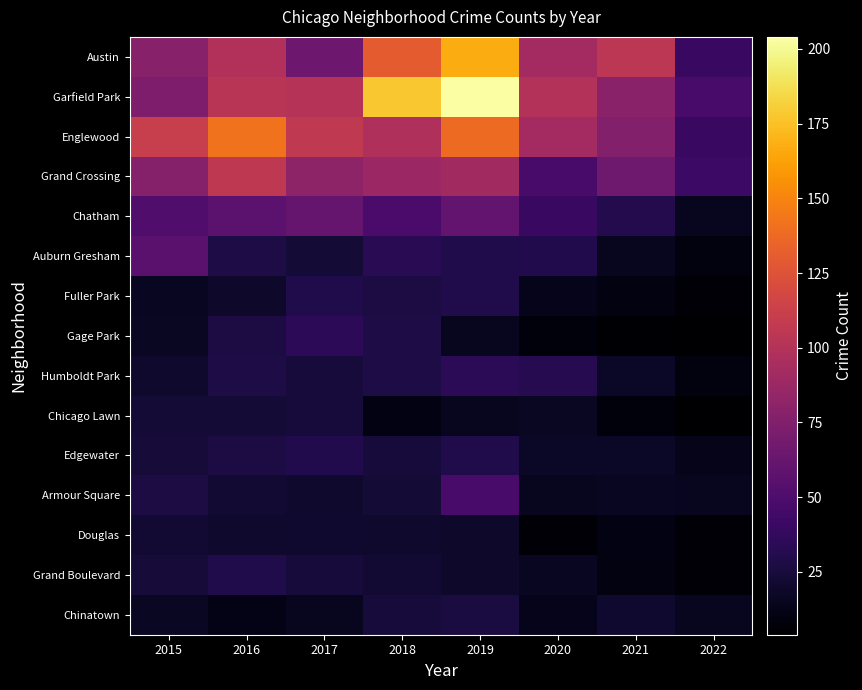

Reading left to right, transcribe all the data shown in this chart.

Austin: 2015=78	2016=99	2017=65	2018=130	2019=167	2020=92	2021=104	2022=40
Garfield Park: 2015=73	2016=103	2017=101	2018=178	2019=204	2020=100	2021=79	2022=47
Englewood: 2015=111	2016=142	2017=107	2018=98	2019=138	2020=92	2021=76	2022=40
Grand Crossing: 2015=77	2016=106	2017=82	2018=88	2019=91	2020=47	2021=66	2022=42
Chatham: 2015=51	2016=57	2017=62	2018=48	2019=60	2020=40	2021=31	2022=15
Auburn Gresham: 2015=56	2016=28	2017=23	2018=33	2019=29	2020=30	2021=15	2022=9
Fuller Park: 2015=16	2016=19	2017=29	2018=27	2019=29	2020=14	2021=10	2022=6
Gage Park: 2015=17	2016=27	2017=35	2018=28	2019=15	2020=8	2021=5	2022=4
Humboldt Park: 2015=20	2016=28	2017=25	2018=28	2019=34	2020=32	2021=18	2022=9
Chicago Lawn: 2015=23	2016=23	2017=25	2018=11	2019=15	2020=17	2021=8	2022=4
Edgewater: 2015=24	2016=27	2017=30	2018=25	2019=29	2020=18	2021=18	2022=13
Armour Square: 2015=27	2016=22	2017=20	2018=23	2019=47	2020=15	2021=16	2022=15
Douglas: 2015=22	2016=20	2017=21	2018=20	2019=19	2020=6	2021=11	2022=7
Grand Boulevard: 2015=24	2016=29	2017=25	2018=22	2019=19	2020=16	2021=10	2022=7
Chinatown: 2015=17	2016=12	2017=15	2018=25	2019=26	2020=14	2021=21	2022=15